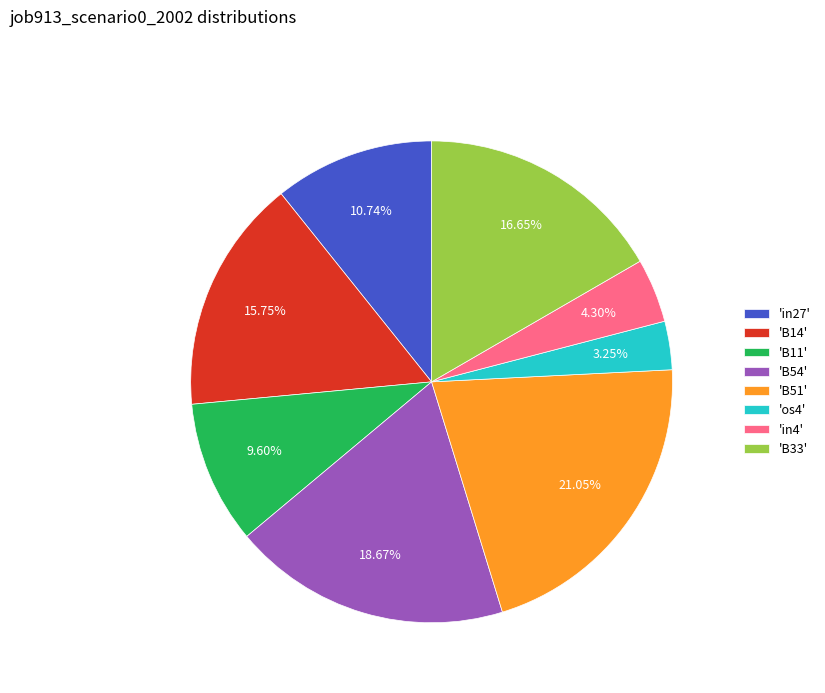

Rank the categories by value from lowest to highest.

'os4', 'in4', 'B11', 'in27', 'B14', 'B33', 'B54', 'B51'